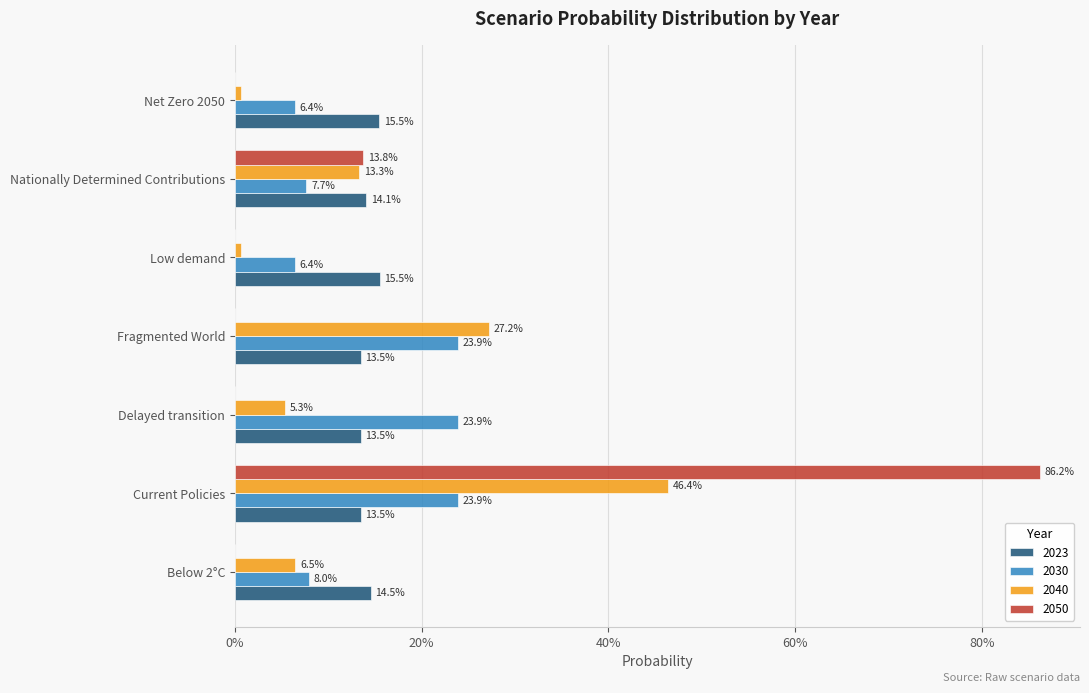

What are all the series names shown in the legend?

2023, 2030, 2040, 2050